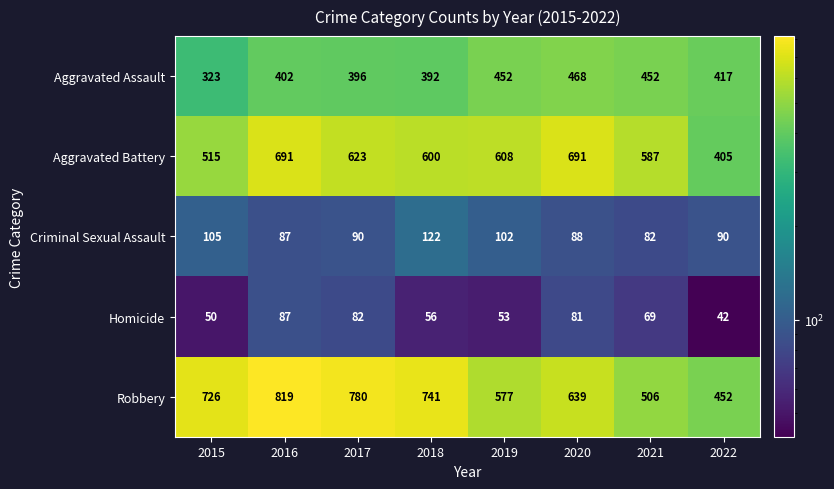

What is the highest value of the Criminal Sexual Assault series?

122